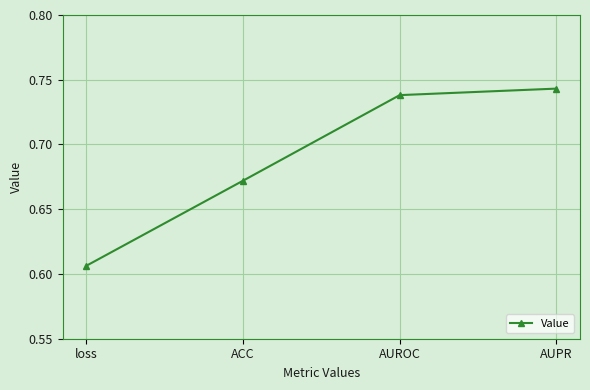

What is the sum of the values at loss and AUPR?

1.3